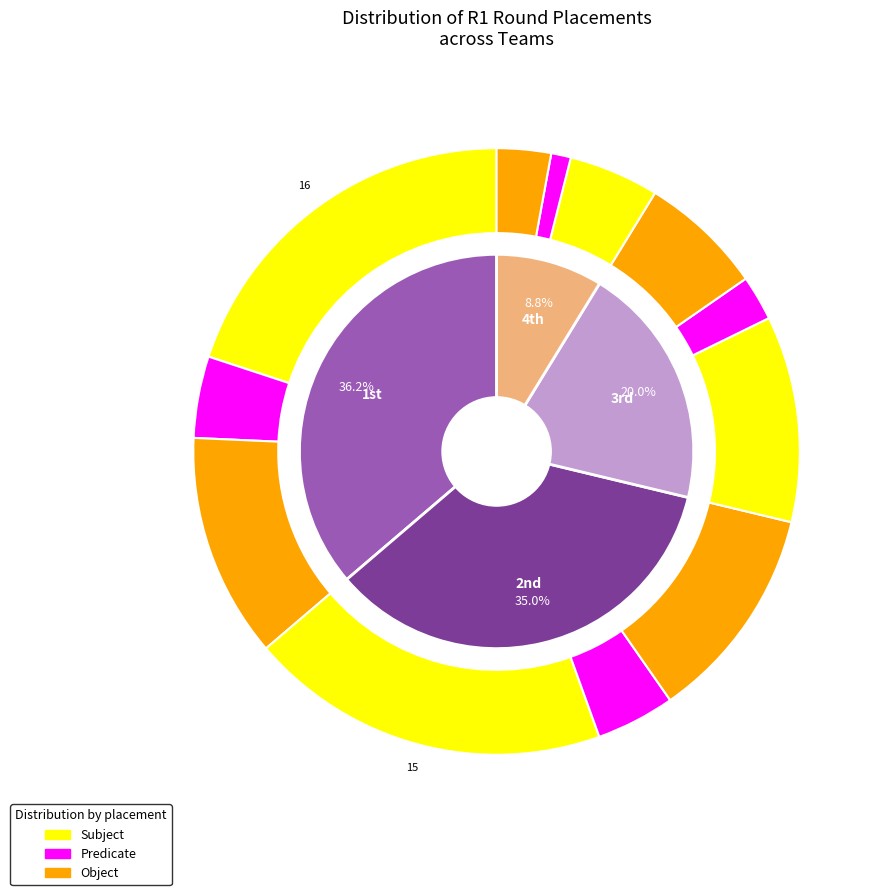

How many slices are in this pie chart?

4